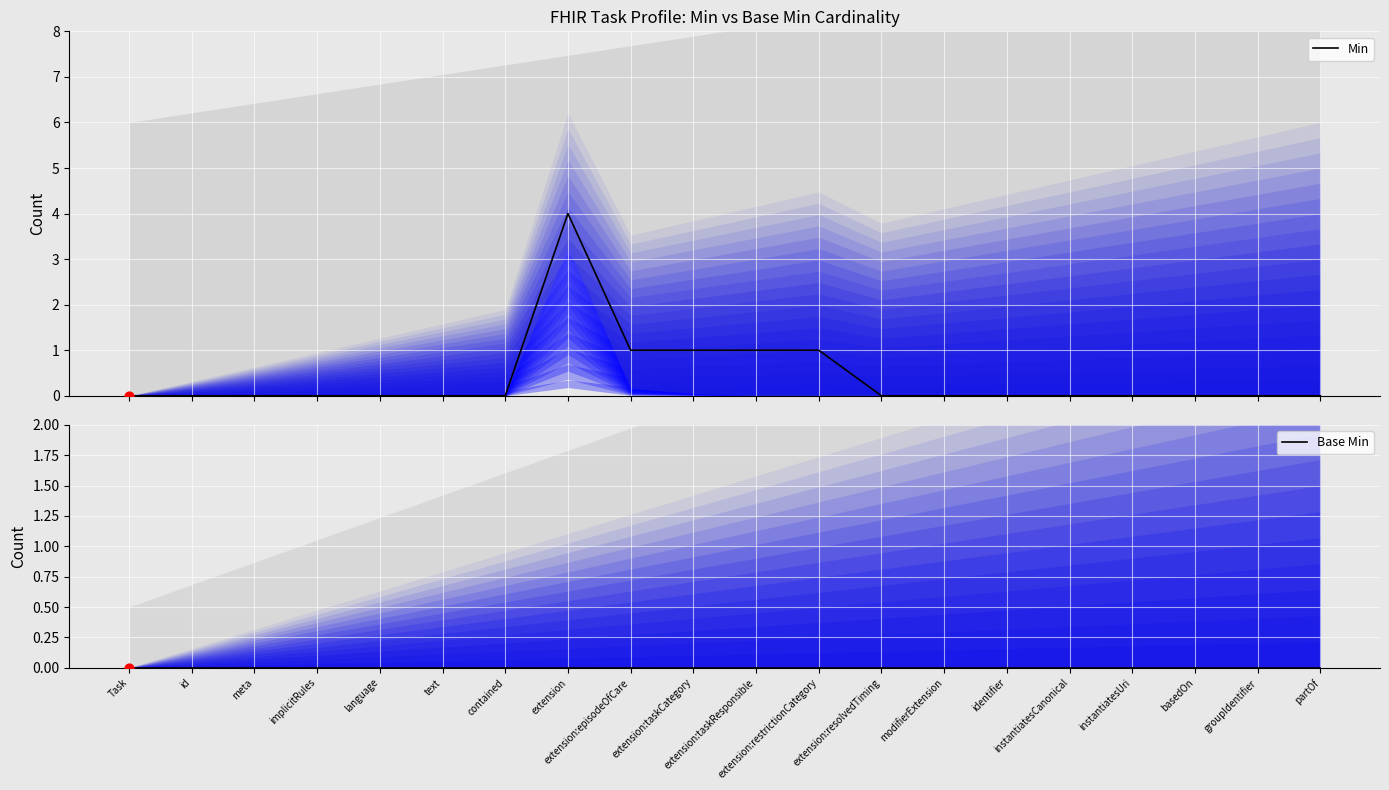

What is the total value across all series at extension:taskCategory?

1